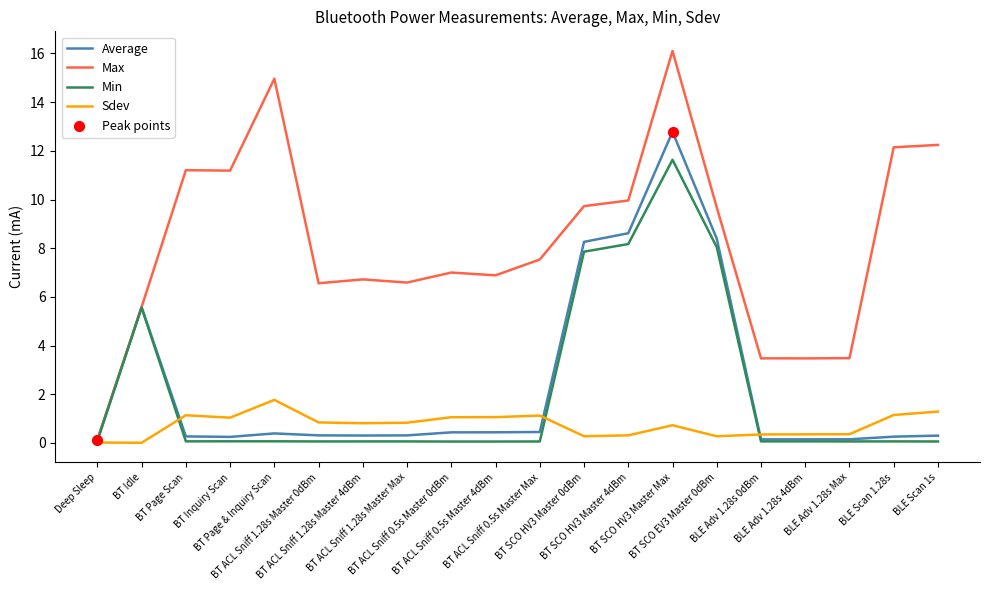

At which category is the sum across all series the highest?

BT SCO HV3 Master Max